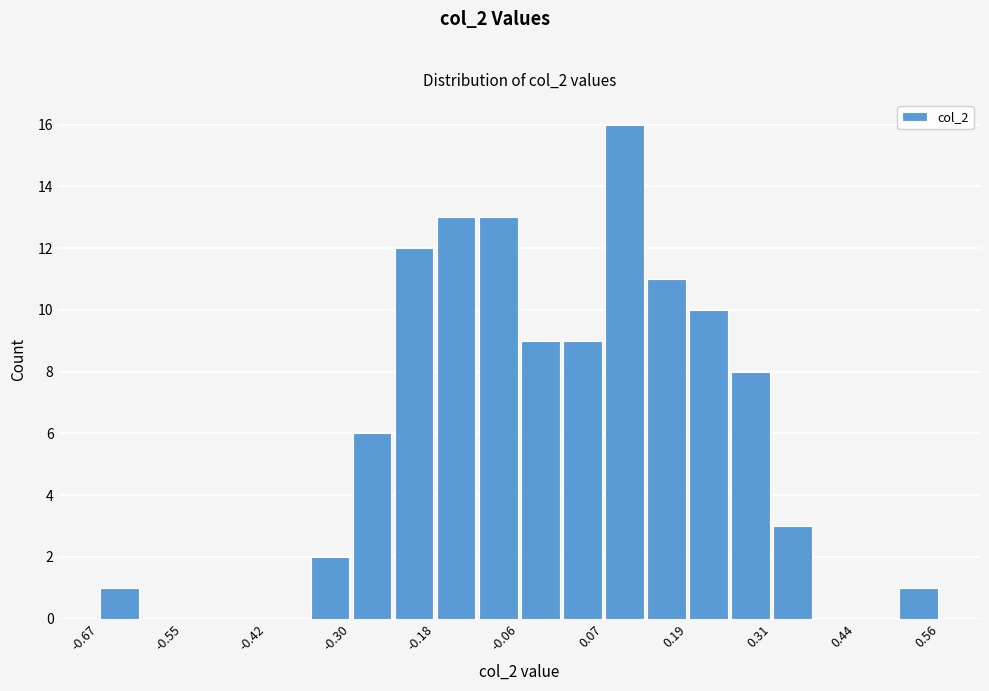

Read against the x-axis, roughly where is the centre of the tallest bar?

0.10